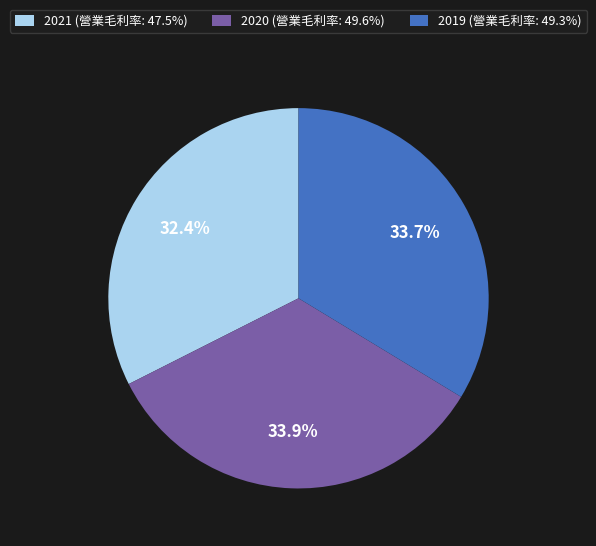

Approximately how many times larger is the value at 2019 compared to 2021?

1.0